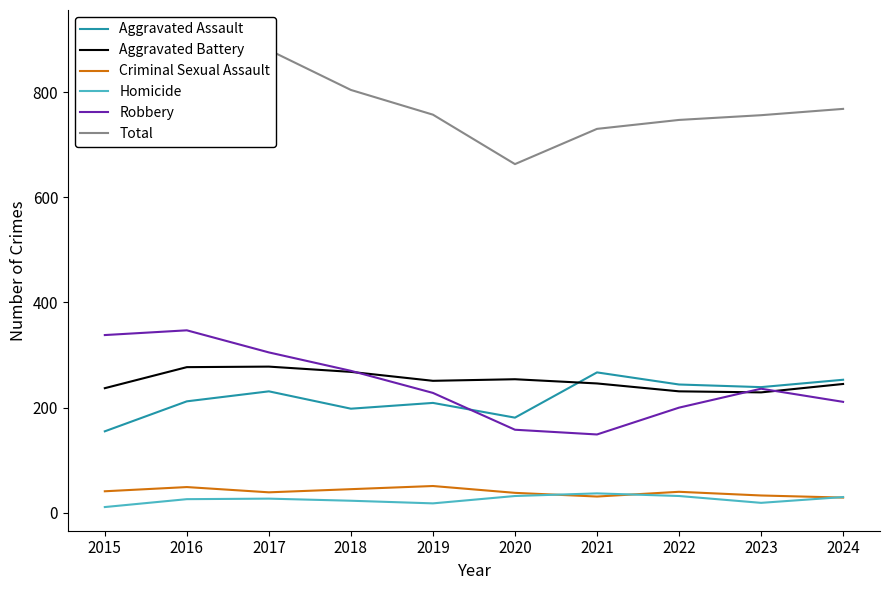

Reading left to right, list all the values displayed in this chart.

Aggravated Assault: 155	212	231	198	209	181	267	244	239	253
Aggravated Battery: 237	277	278	268	251	254	246	231	229	245
Criminal Sexual Assault: 41	49	39	45	51	38	31	40	33	29
Homicide: 11	26	27	23	18	32	37	32	19	30
Robbery: 338	347	305	270	228	158	149	200	236	211
Total: 782	911	880	804	757	663	730	747	756	768